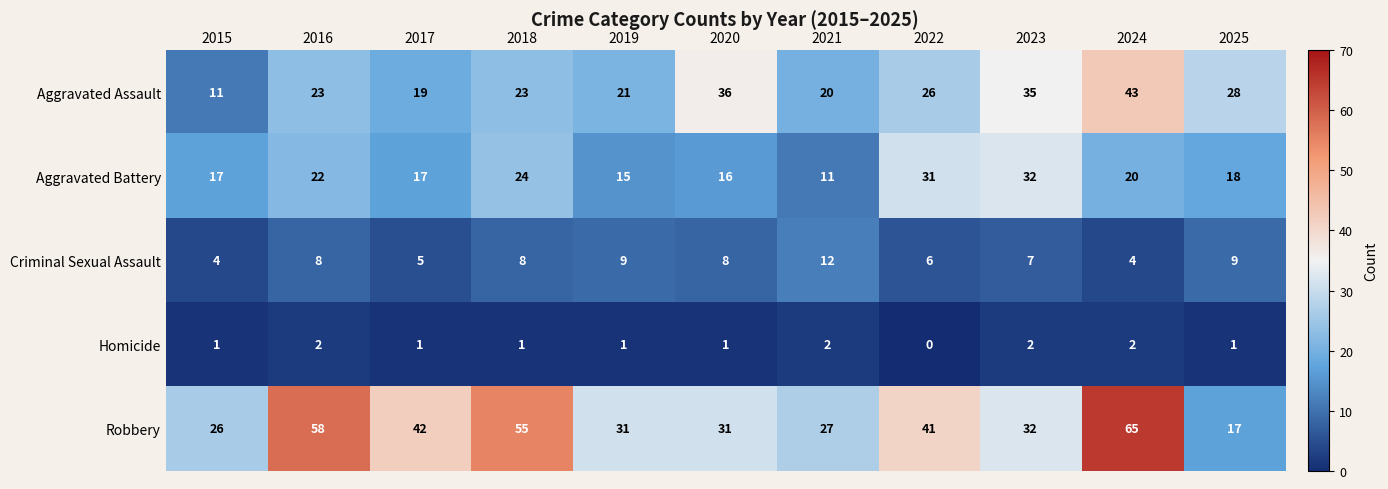

What is the maximum value shown in the chart?

65